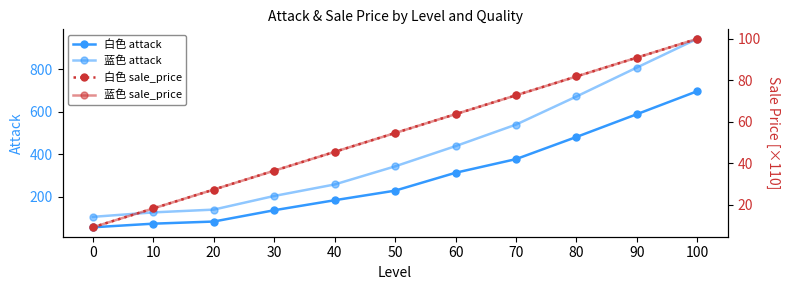

What is the sum of all 白色 attack values?

3220.0